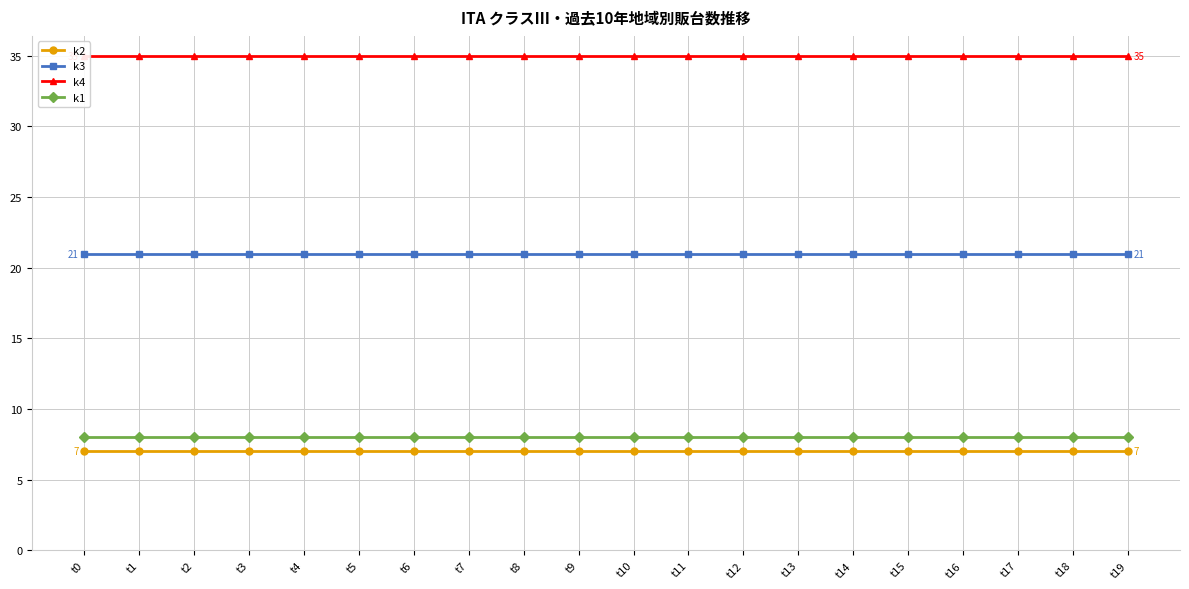

The k2 series shows 10 at t0. True or false?

False